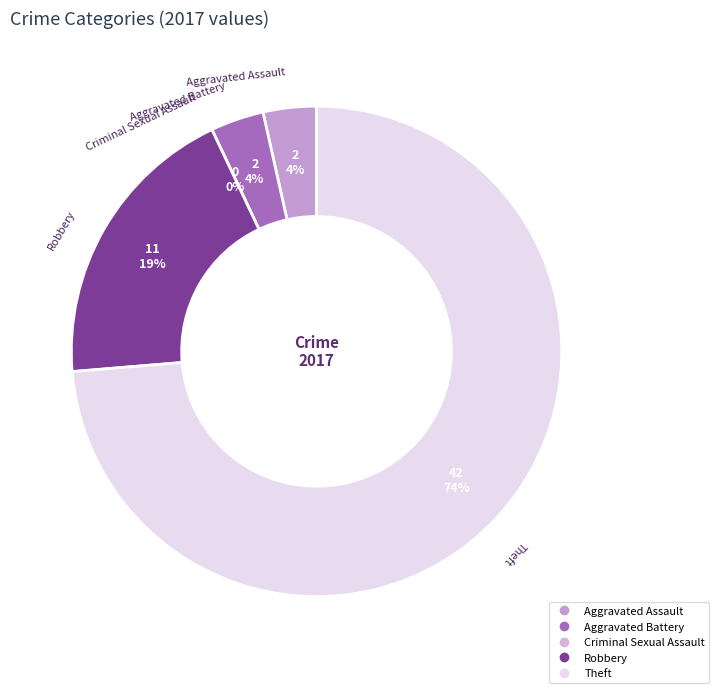

Which slice is the largest?

Theft